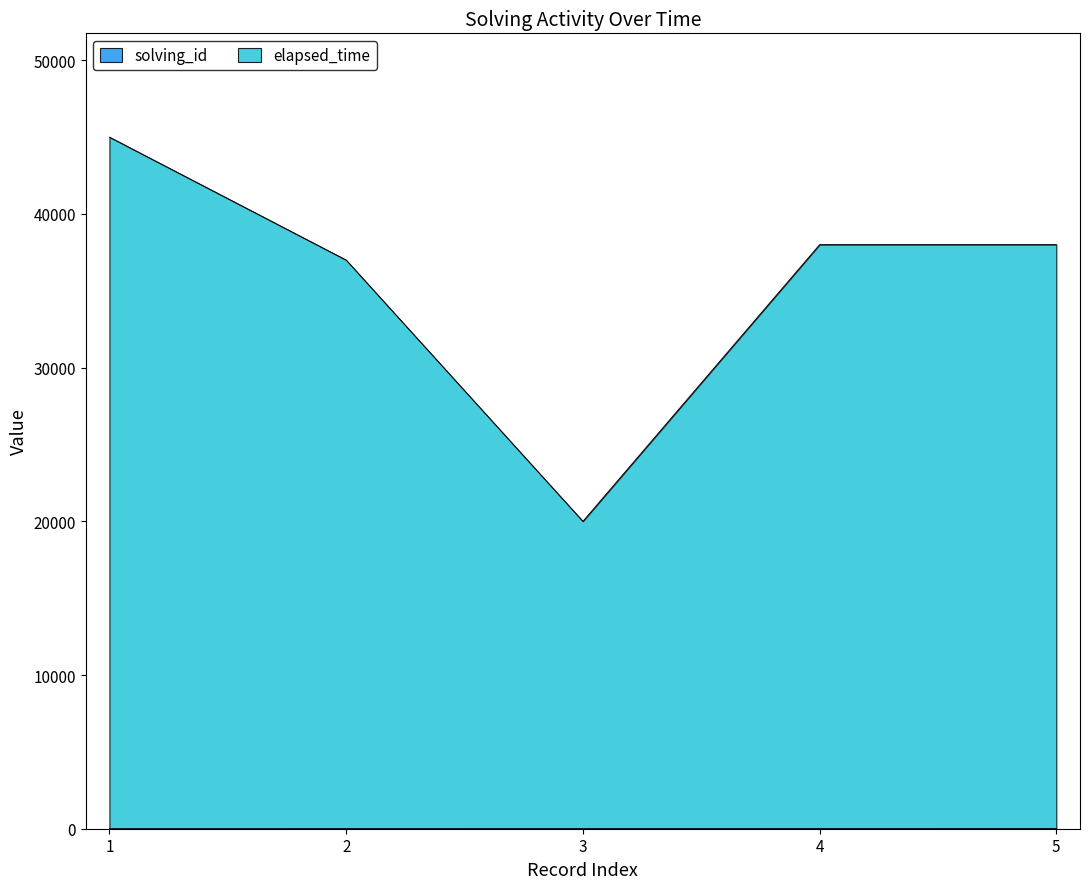

True or false: solving_id and elapsed_time intersect in this chart.

False